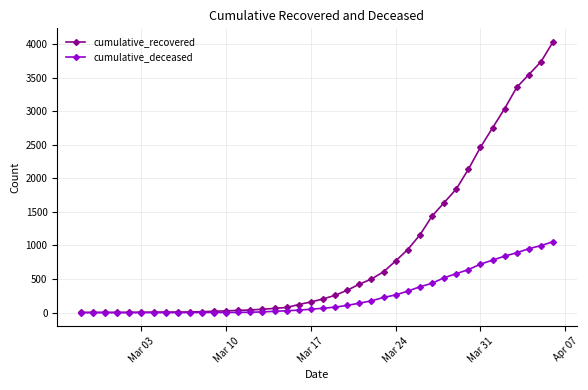

At how many categories does at least one series exceed 2979?

5